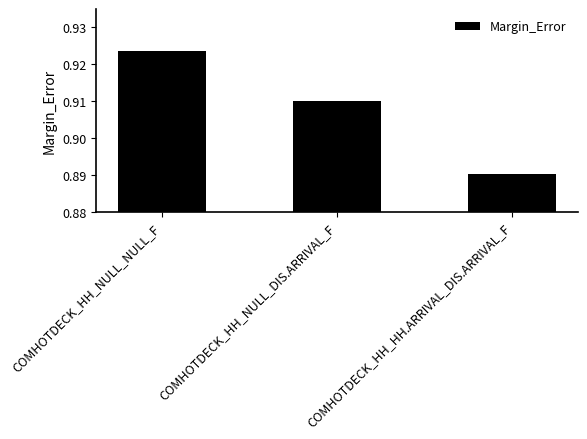

What is the sum of all values?

2.7